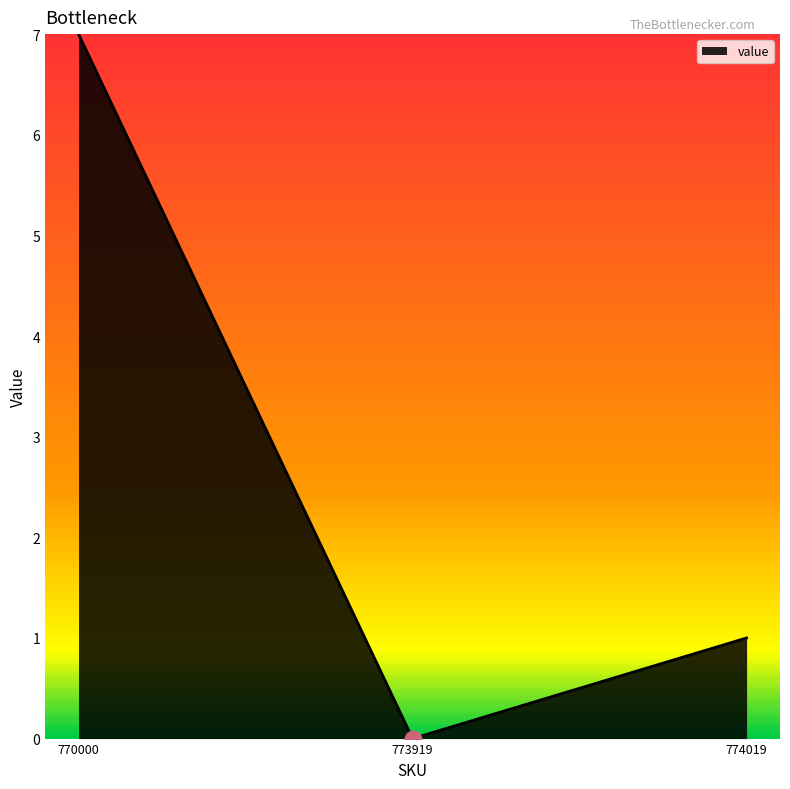

What is the difference between the values at 773919 and 770000?

7